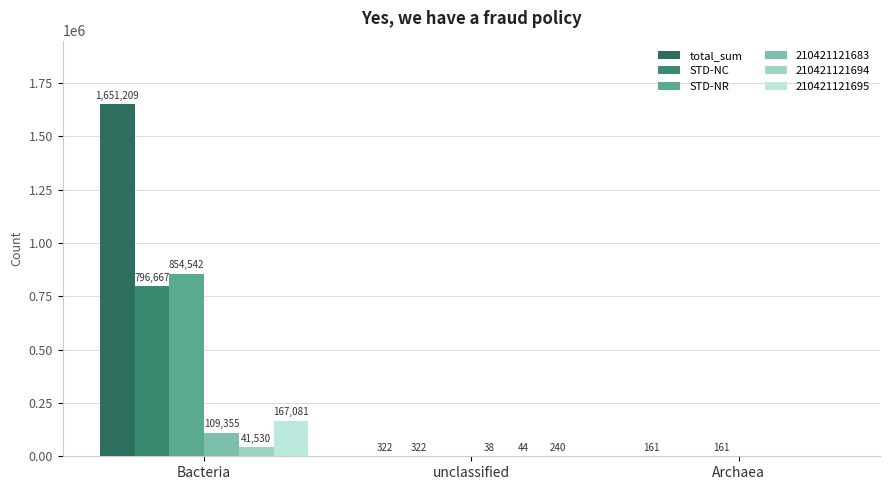

What is the label of the 3rd bar from the right?

Bacteria